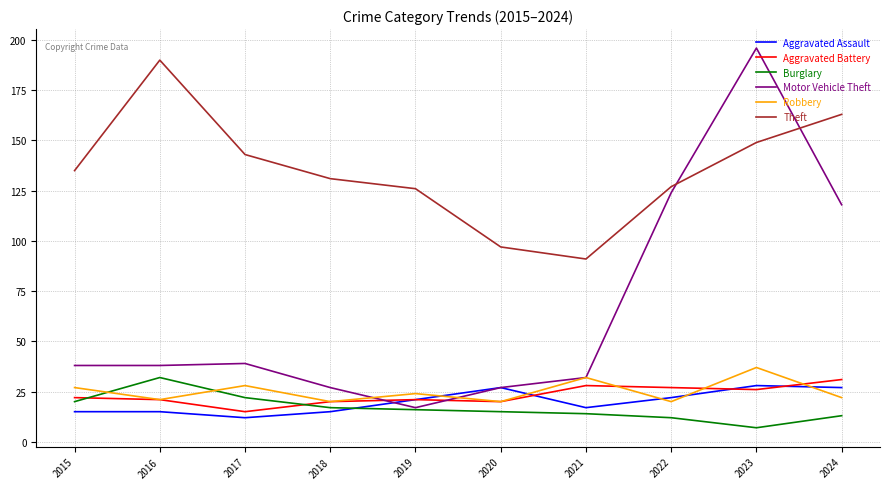

Reading right to left, what are all the values shown in this chart?

Aggravated Assault: 2024=27	2023=28	2022=22	2021=17	2020=27	2019=21	2018=15	2017=12	2016=15	2015=15
Aggravated Battery: 2024=31	2023=26	2022=27	2021=28	2020=20	2019=21	2018=20	2017=15	2016=21	2015=22
Burglary: 2024=13	2023=7	2022=12	2021=14	2020=15	2019=16	2018=17	2017=22	2016=32	2015=20
Motor Vehicle Theft: 2024=118	2023=196	2022=124	2021=32	2020=27	2019=17	2018=27	2017=39	2016=38	2015=38
Robbery: 2024=22	2023=37	2022=20	2021=32	2020=20	2019=24	2018=20	2017=28	2016=21	2015=27
Theft: 2024=163	2023=149	2022=127	2021=91	2020=97	2019=126	2018=131	2017=143	2016=190	2015=135